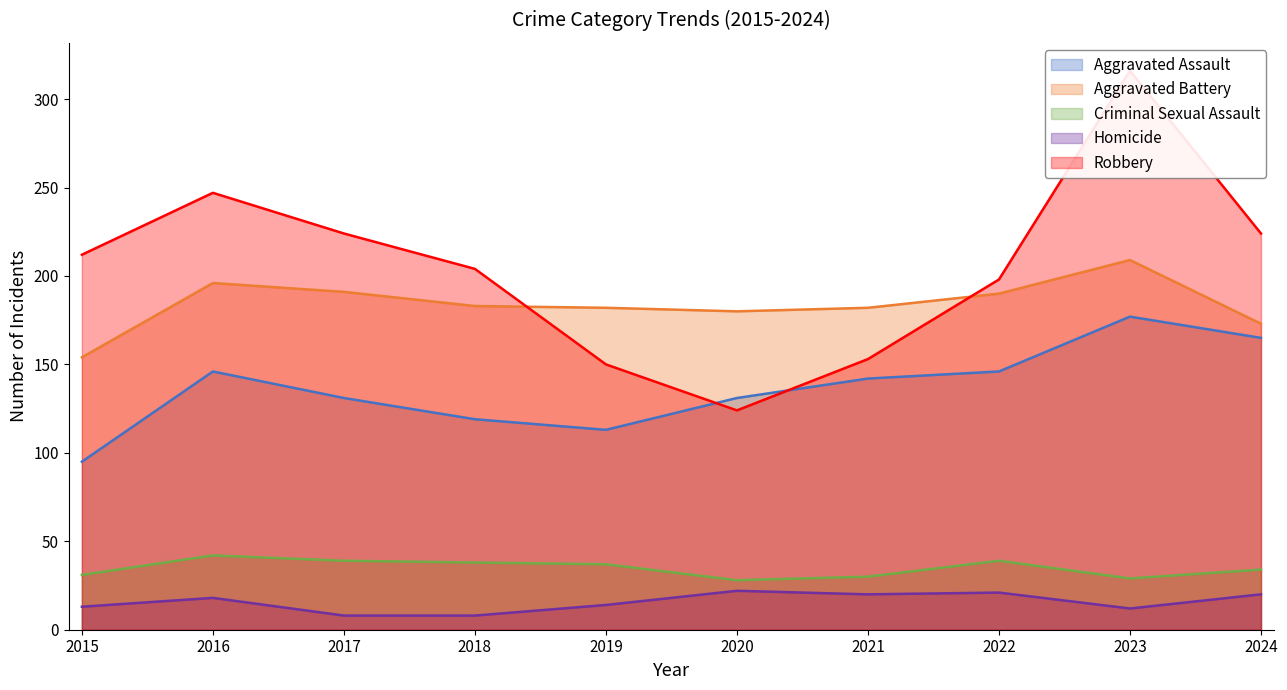

True or false: Homicide has more than 0 interior local peaks.

True